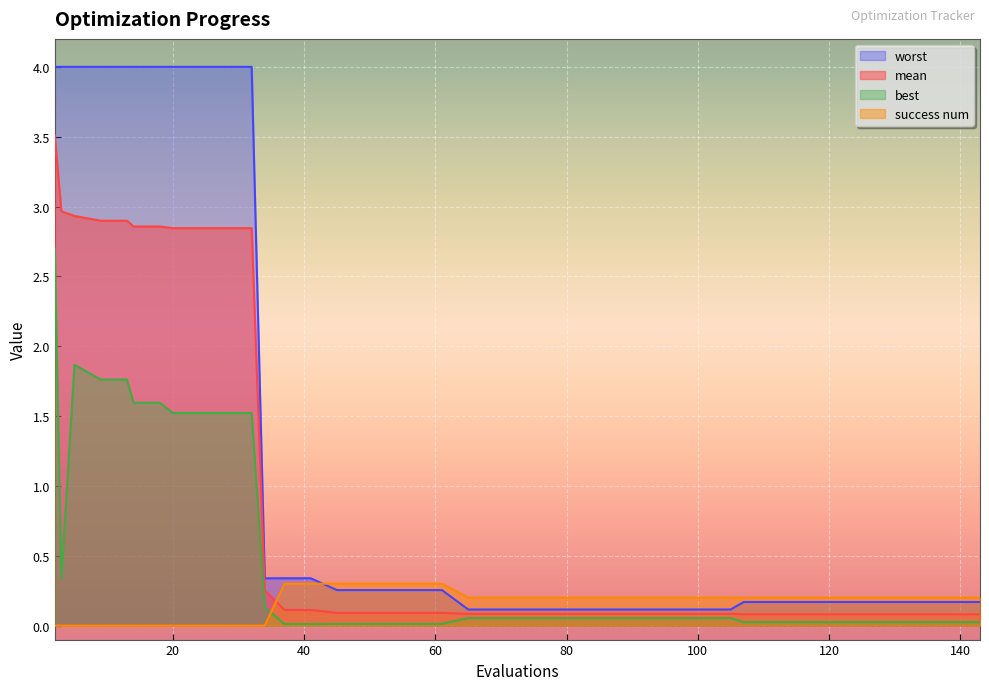

List the series in order of their overall mean, lowest first.

success num, best, mean, worst